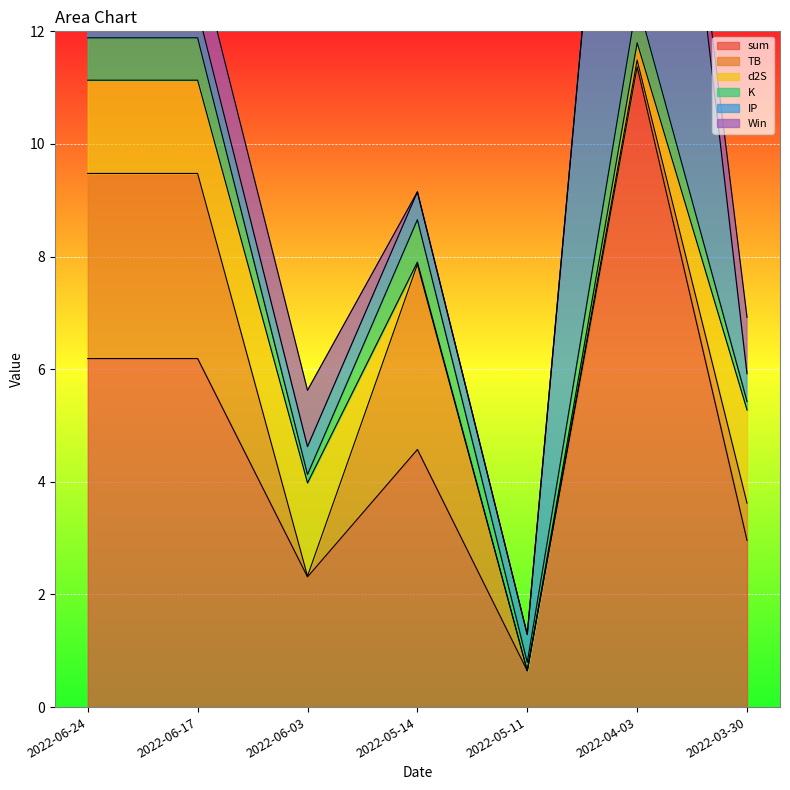

Reading right to left, list all the values displayed in this chart.

sum: 3.0	11.4	0.6	4.6	2.3	6.2	6.2
TB: 0.7	0.1	0.0	3.3	0.0	3.3	3.3
d2S: 1.7	0.3	0.0	0.0	1.7	1.7	1.7
K: 0.1	0.8	0.1	0.8	0.1	0.8	0.8
IP: 0.5	10.2	0.5	0.5	0.5	0.5	0.5
Win: 1.0	0.0	0.0	0.0	1.0	1.0	0.0